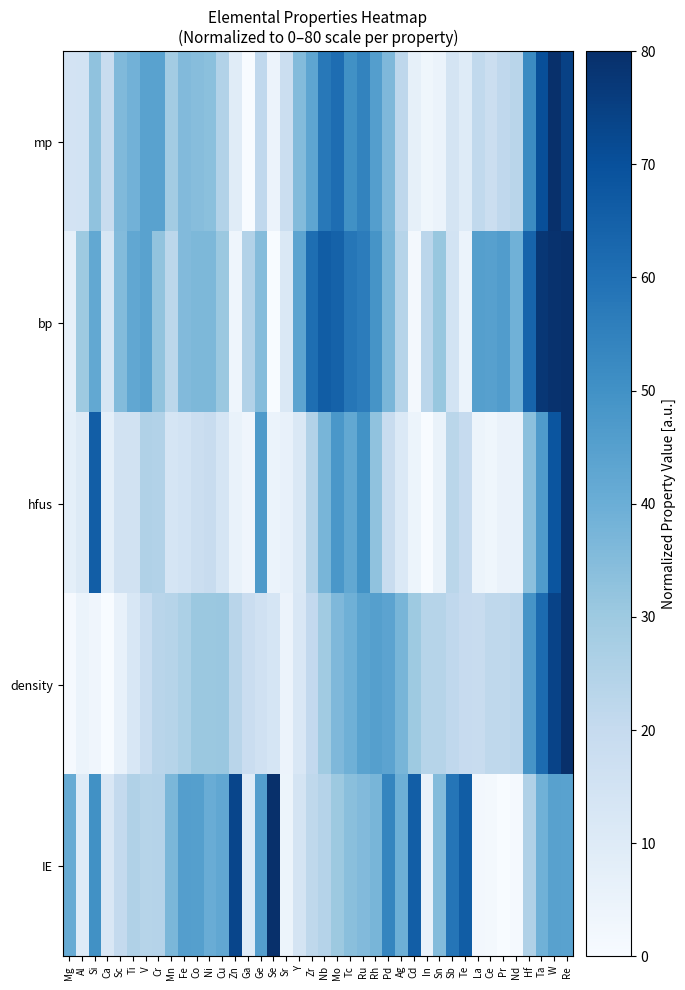

Reading right to left, extract all data points from this chart.

mp: Re=74.4	W=80.0	Ta=70.4	Hf=52.0	Nd=23.4	Pr=21.2	Ce=18.1	La=20.9	Te=9.9	Sb=14.2	Sn=4.8	In=3.0	Cd=6.9	Ag=22.0	Pd=36.0	Rh=45.6	Ru=54.3	Tc=50.2	Mo=61.2	Nb=57.7	Zr=43.0	Y=35.2	Sr=17.6	Se=4.5	Ge=21.4	Ga=0.0	Zn=9.2	Cu=24.9	Ni=33.6	Co=34.6	Fe=35.6	Mn=28.7	Cr=44.3	V=44.3	Ti=38.6	Sc=35.6	Ca=19.2	Si=32.6	Al=14.9	Mg=14.6
bp: Re=80.0	W=79.3	Ta=77.8	Hf=63.8	Nd=38.9	Pr=46.2	Ce=44.9	La=45.3	Te=4.9	Sb=14.7	Sn=31.2	In=22.6	Cd=1.3	Ag=24.1	Pd=37.1	Rh=49.0	Ru=56.4	Tc=58.3	Mo=64.4	Nb=66.1	Zr=60.7	Y=43.3	Sr=11.3	Se=0.0	Ge=35.0	Ga=24.7	Zn=3.6	Cu=30.6	Ni=36.3	Co=36.5	Fe=35.4	Mn=22.4	Cr=32.4	V=44.3	Ti=42.4	Sc=35.0	Ca=13.0	Si=42.0	Al=29.9	Mg=6.6
hfus: Re=80.0	W=68.7	Ta=46.7	Hf=33.5	Nd=5.3	Pr=5.0	Ce=3.1	La=4.1	Te=19.9	Sb=23.1	Sn=5.5	In=0.0	Cd=4.1	Ag=11.2	Pd=18.8	Rh=32.6	Ru=49.5	Tc=42.0	Mo=47.9	Nb=37.4	Zr=24.8	Y=11.3	Sr=5.7	Se=4.8	Ge=47.1	Ga=3.2	Zn=5.3	Cu=13.5	Ni=19.2	Co=17.9	Fe=14.7	Mn=13.5	Cr=24.8	V=25.5	Ti=15.3	Sc=15.1	Ca=7.3	Si=65.7	Al=10.5	Mg=7.3
density: Re=80.0	W=73.8	Ta=61.7	Hf=48.8	Nd=22.7	Pr=21.7	Ce=21.7	La=19.1	Te=19.5	Sb=21.3	Sn=23.8	In=24.0	Cd=29.7	Ag=37.2	Pd=43.4	Rh=45.1	Ru=43.9	Tc=39.3	Mo=36.0	Nb=29.2	Zr=20.7	Y=12.2	Sr=4.6	Se=13.6	Ge=15.7	Ga=18.2	Zn=23.3	Cu=30.8	Ni=30.6	Co=30.4	Fe=26.3	Mn=23.9	Cr=23.3	V=18.5	Ti=12.3	Sc=6.0	Ca=0.0	Si=3.3	Al=4.8	Mg=0.8
IE: Re=44.1	W=44.7	Ta=38.9	Hf=25.4	Nd=1.1	Pr=0.0	Ce=1.3	La=2.1	Te=66.2	Sb=58.7	Sn=35.1	In=6.0	Cd=65.8	Ag=39.4	Pd=53.6	Rh=37.2	Ru=35.3	Tc=33.8	Mo=30.3	Nb=24.1	Zr=21.7	Y=14.0	Sr=4.1	Se=80.0	Ge=45.4	Ga=9.9	Zn=73.3	Cu=42.2	Ni=40.6	Co=45.0	Fe=45.4	Mn=36.6	Cr=24.3	V=23.9	Ti=25.4	Sc=20.4	Ca=12.0	Si=50.1	Al=9.7	Mg=40.7